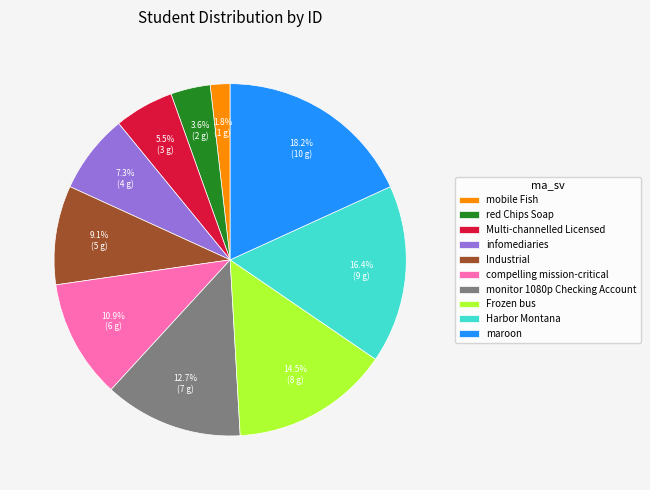

What is the smallest slice in the pie chart?

mobile Fish